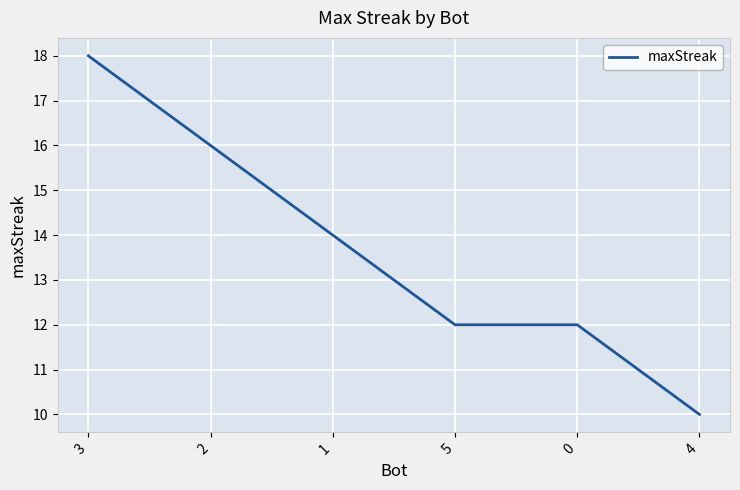

What is the ratio of the value at 1 to the value at 5?

1.2